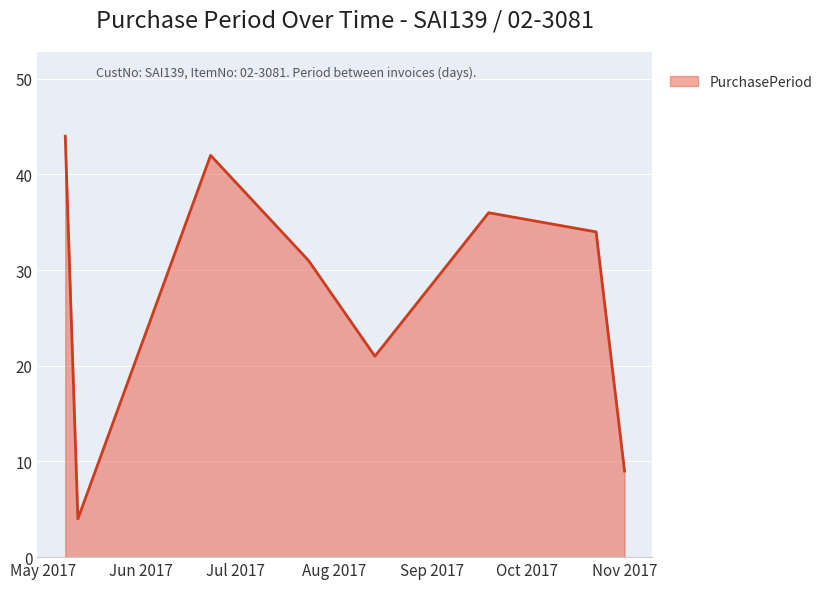

True or false: there are more than 0 points higher than both neighbors.

True